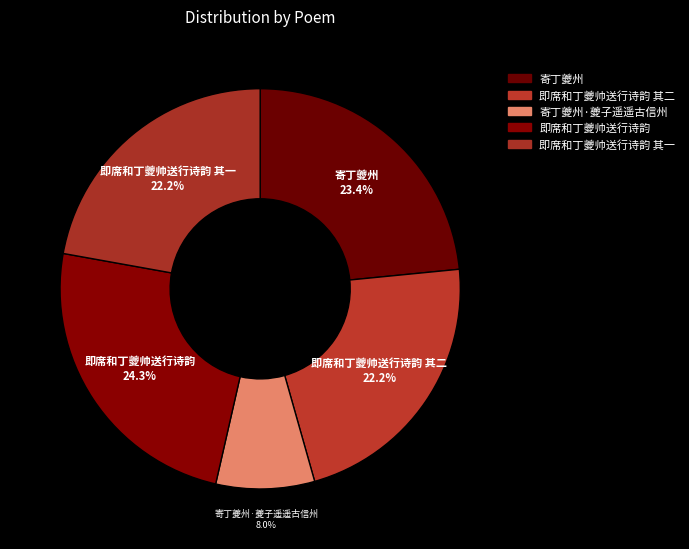

Approximately how many times larger is the value at 即席和丁夔帅送行诗韵 其二 compared to 即席和丁夔帅送行诗韵 其一?

1.0